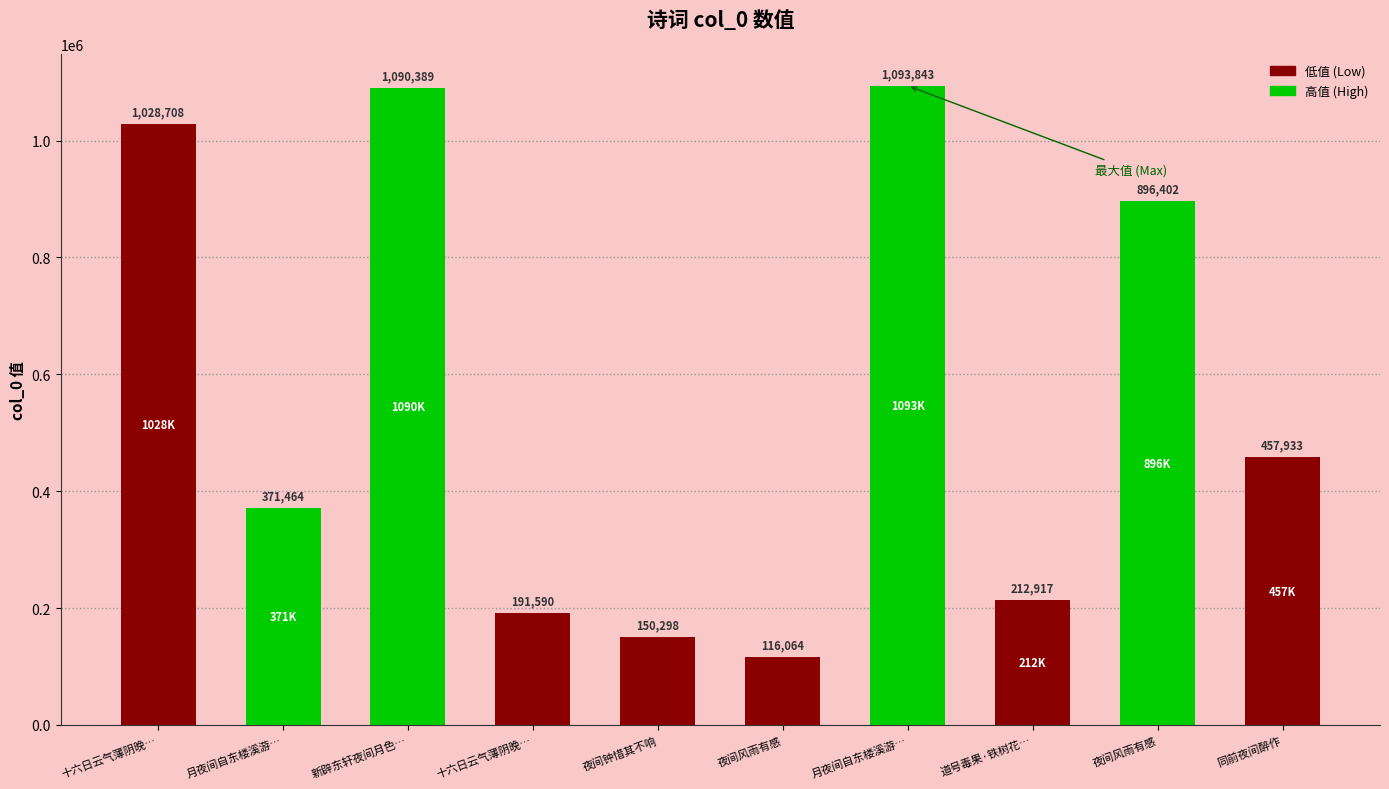

What is the minimum value shown in the chart?

116064